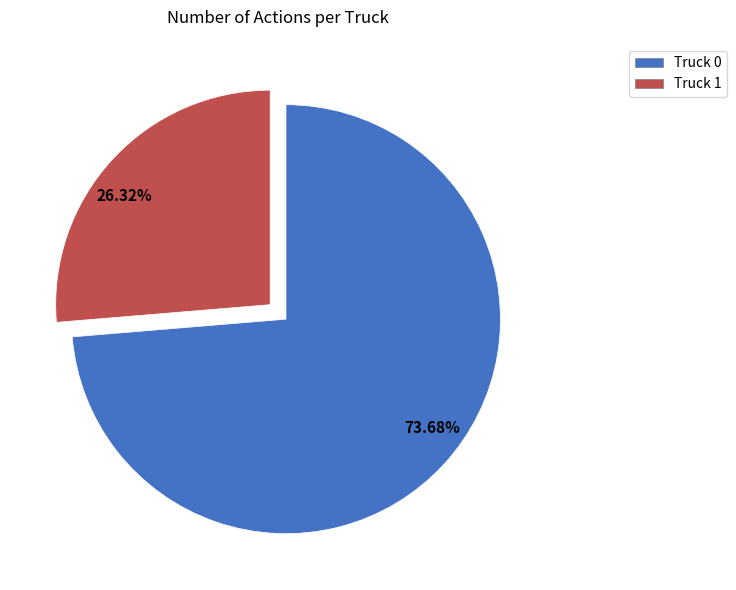

What percentage is the Truck 1 slice, to the nearest percent?

26%